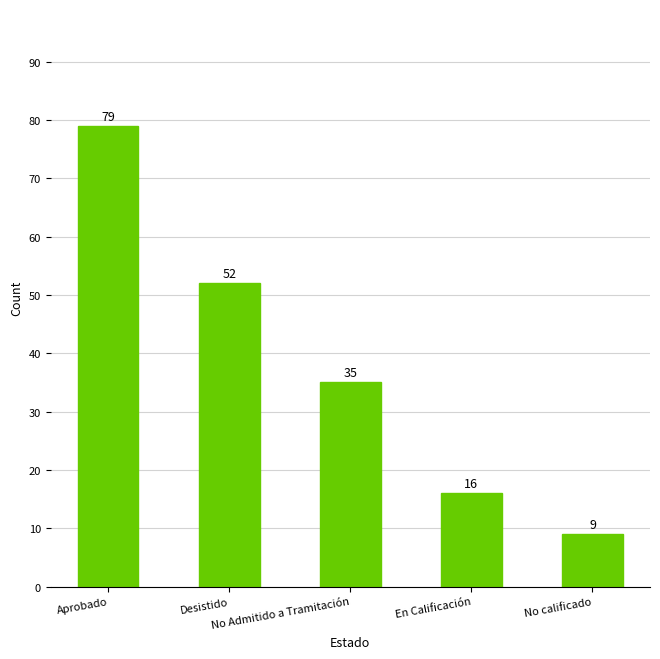

At which label is the value closest to 44?

Desistido